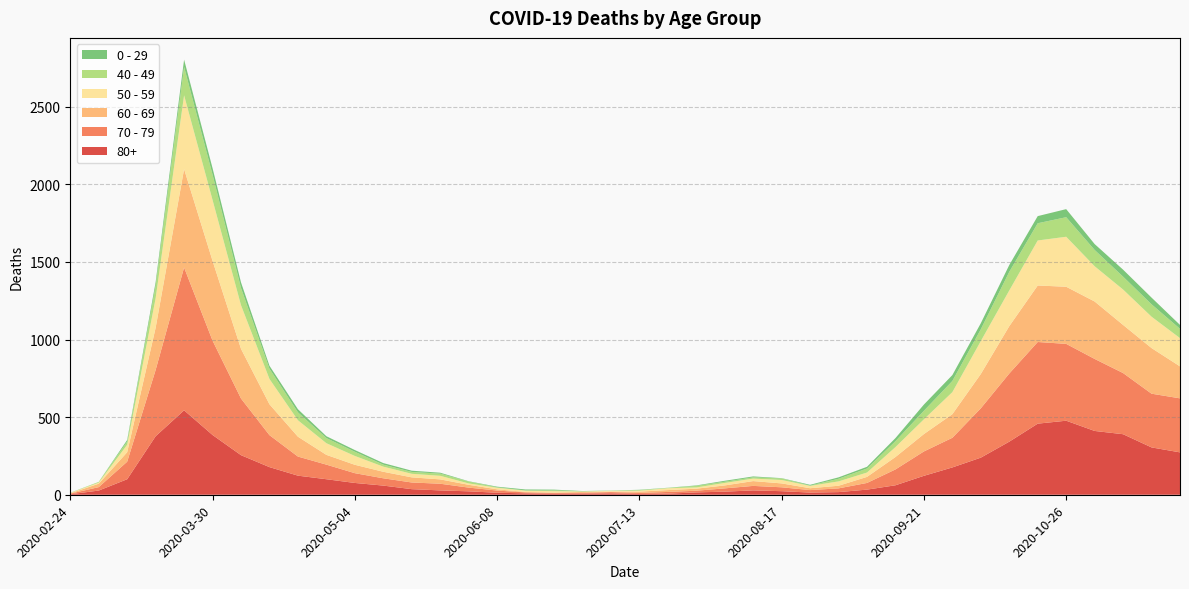

Reading right to left, transcribe all the data shown in this chart.

80+: 273	305	390	411	477	458	342	239	176	122	61	33	17	14	23	28	20	15	7	5	9	7	6	9	13	22	28	36	59	76	100	123	178	255	385	544	377	100	27	3
70 - 79: 348	346	394	464	495	526	439	318	191	157	102	43	24	16	25	29	21	11	11	7	8	5	5	6	14	24	43	43	47	63	94	123	206	365	608	920	427	113	22	4
60 - 69: 206	294	310	370	368	364	305	221	152	112	80	39	17	12	25	31	19	13	12	8	3	6	3	3	8	18	28	33	42	54	63	128	199	320	514	634	272	61	22	2
50 - 59: 182	202	228	227	322	290	230	212	142	95	64	28	28	15	22	16	16	8	12	6	5	3	9	8	10	9	23	23	33	57	75	106	163	281	392	475	190	48	7	3
40 - 49: 60	80	83	105	126	111	120	76	72	55	38	26	17	2	10	8	8	10	2	4	1	1	5	2	3	12	14	12	13	27	33	51	66	111	163	183	79	21	5	0
0 - 29: 25	43	45	38	52	46	44	39	38	40	20	11	9	5	2	6	6	3	1	2	1	2	5	6	4	2	6	8	10	11	12	20	19	36	42	47	25	10	0	1